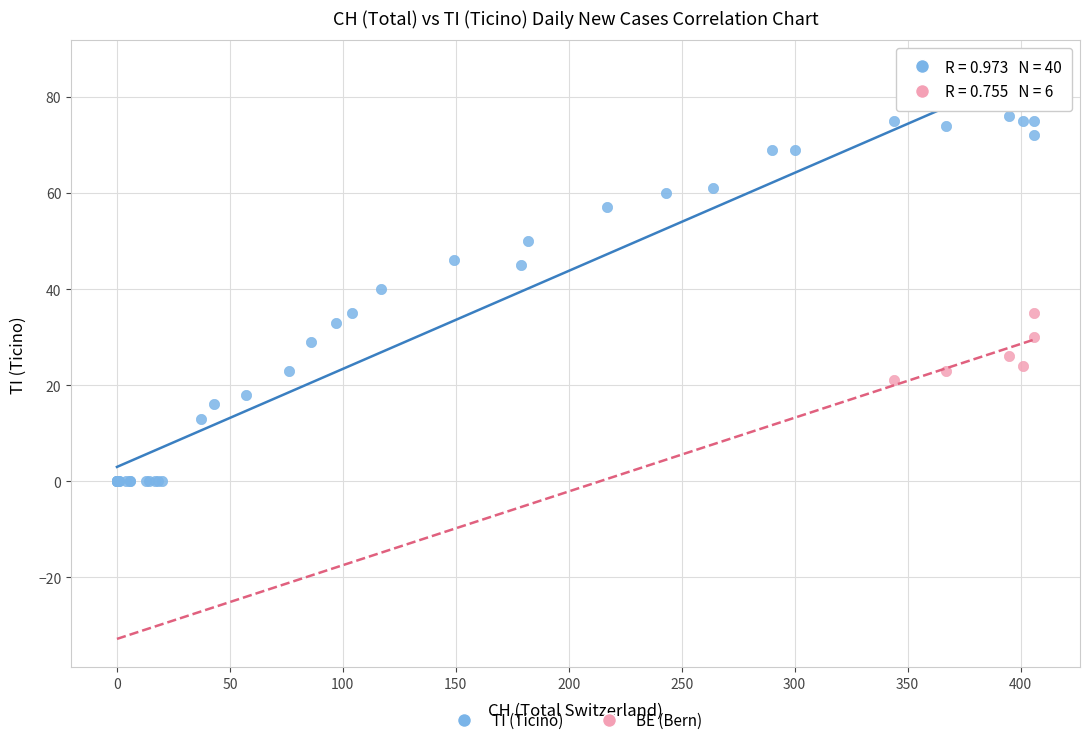

Which series reaches the maximum Y coordinate?

TI (Ticino)